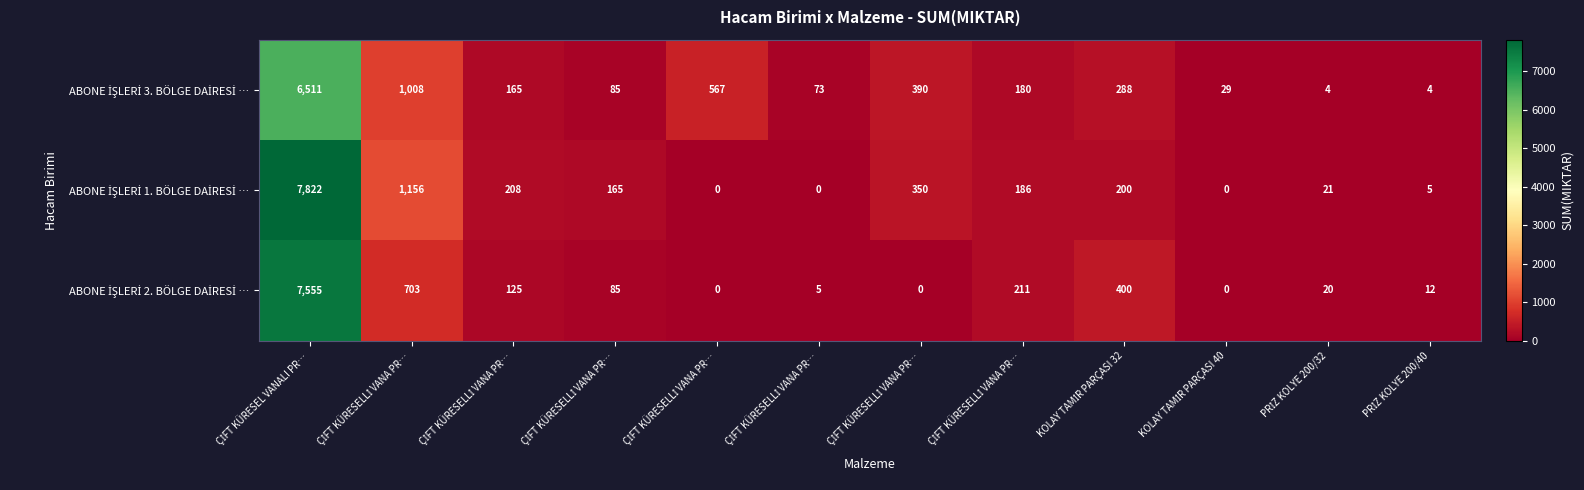

At which category is the sum across all series the highest?

ÇİFT KÜRESEL VANALI PR…